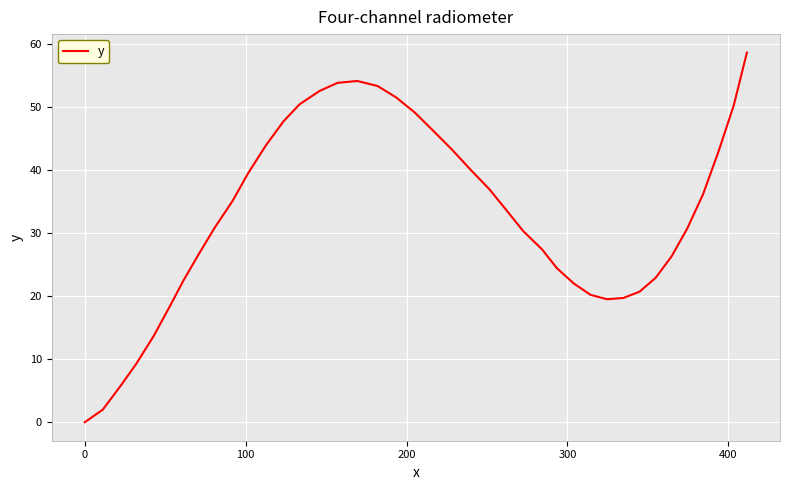

What is the greatest value displayed?

58.6